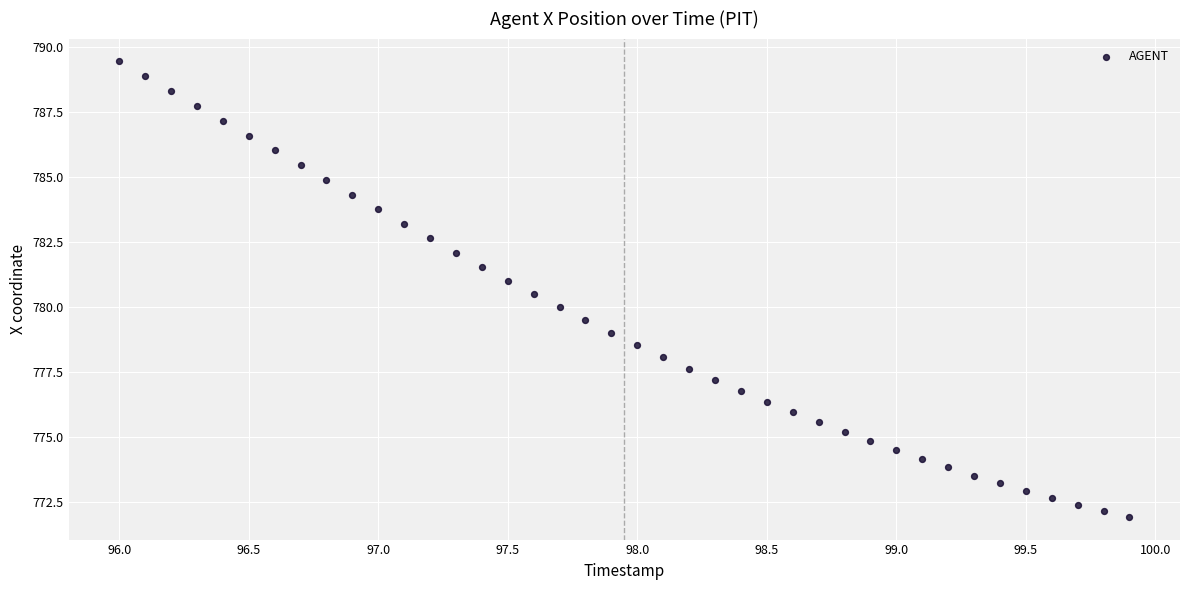

What is the range of X values (max minus min)?

3.9